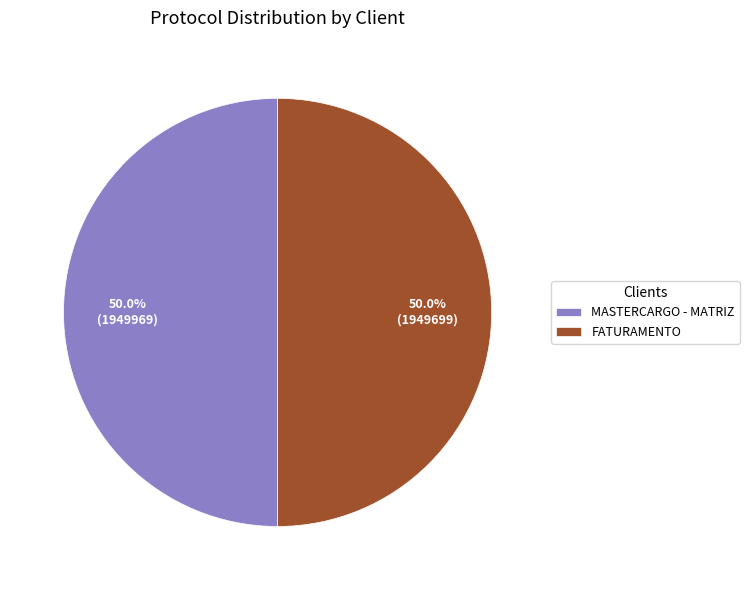

How much of the chart is everything except MASTERCARGO - MATRIZ?

50.0%